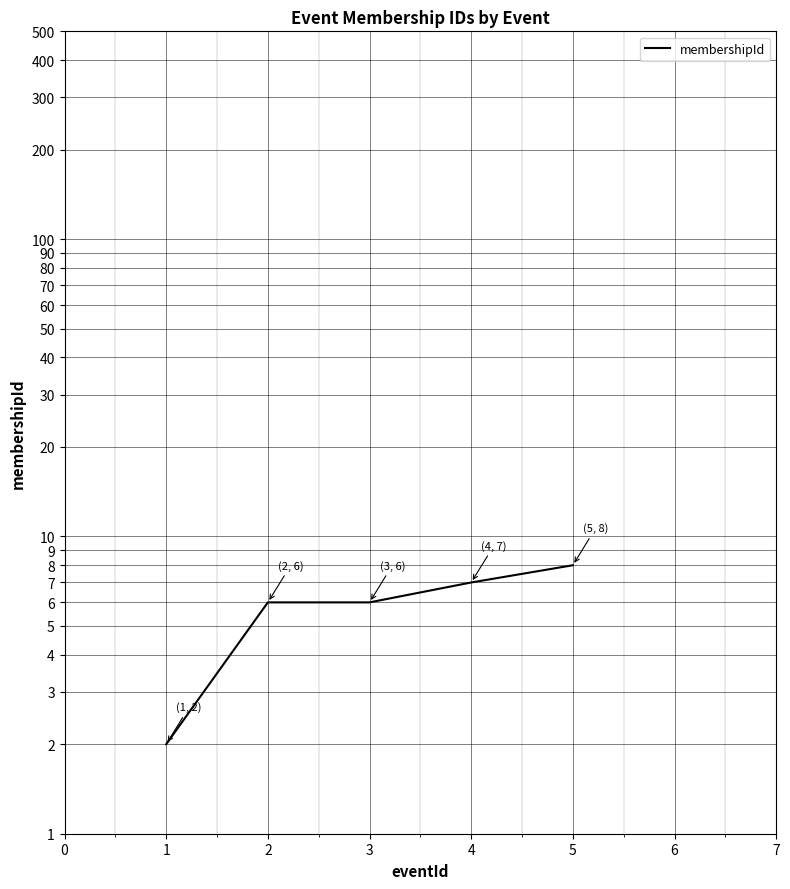

Rank the categories by value from highest to lowest.

5, 4, 2, 3, 1